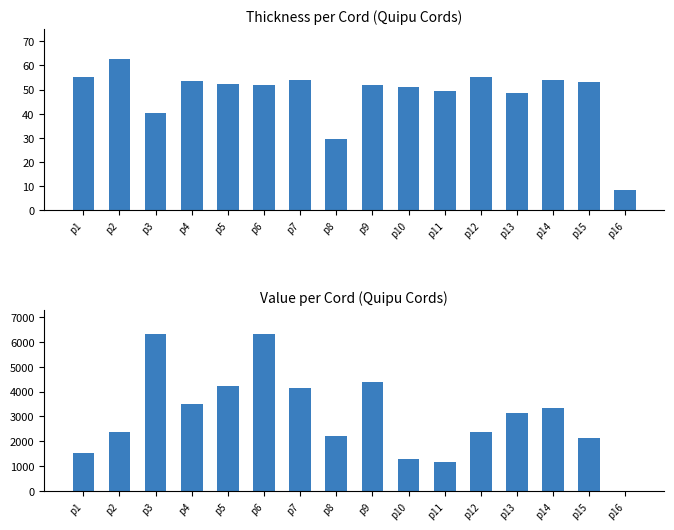

Does the chart contain any negative values?

No